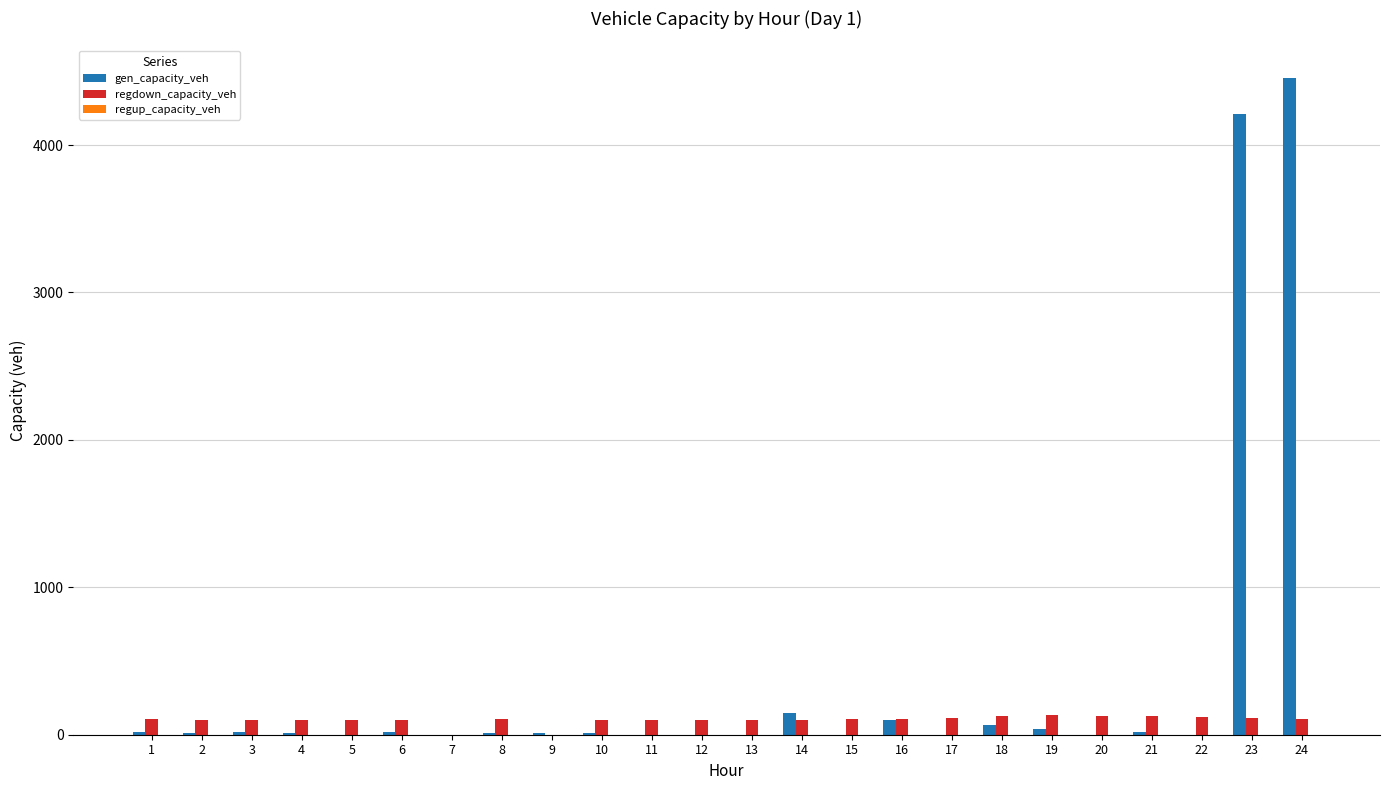

What is the total value across all series at 2?

110.0